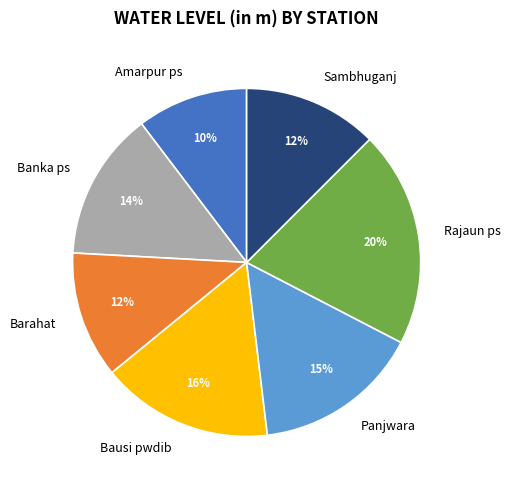

To the nearest percent, what is the combined percentage of Banka ps and Sambhuganj?

26%